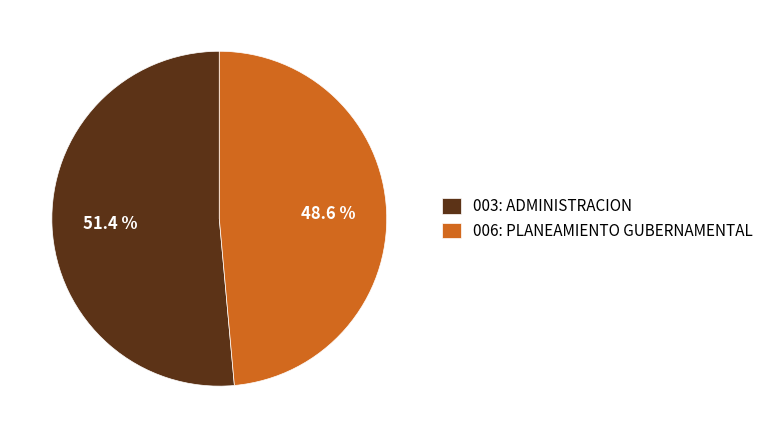

Do 003: ADMINISTRACION and 006: PLANEAMIENTO GUBERNAMENTAL together represent more than half of the pie?

Yes